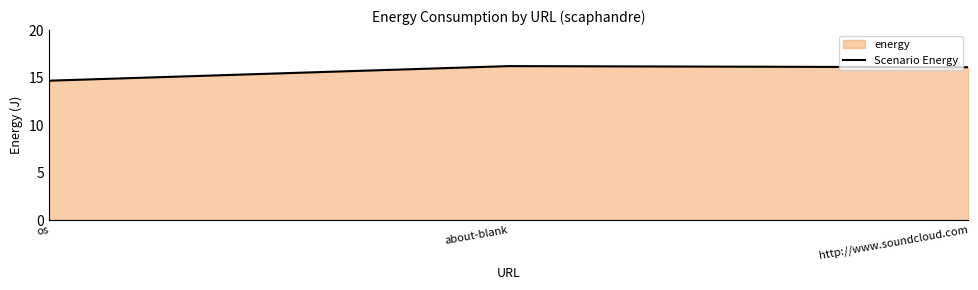

What position from the right is about-blank?

2